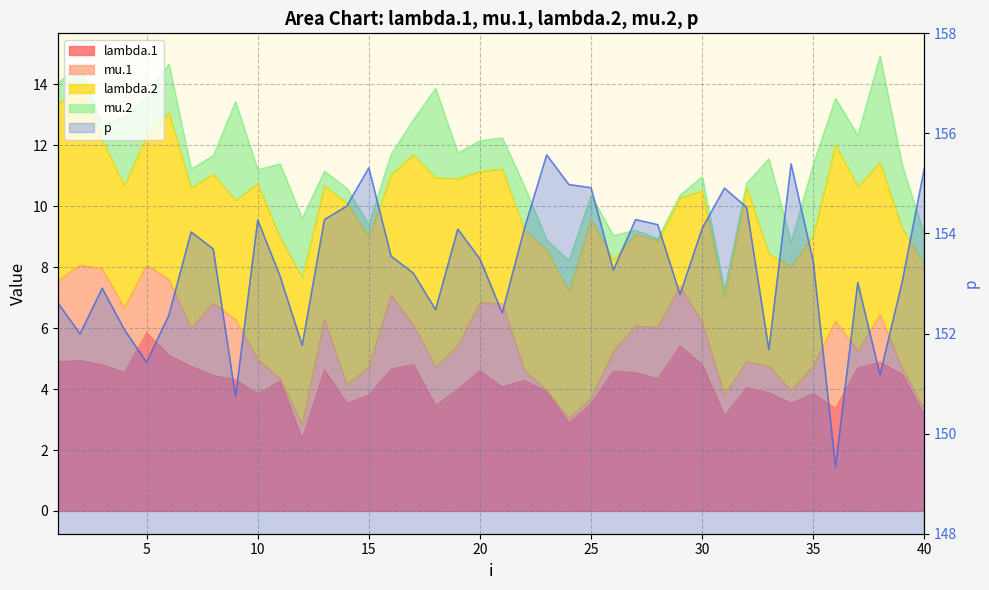

Is it true that the value at 10 is 258.9?

False